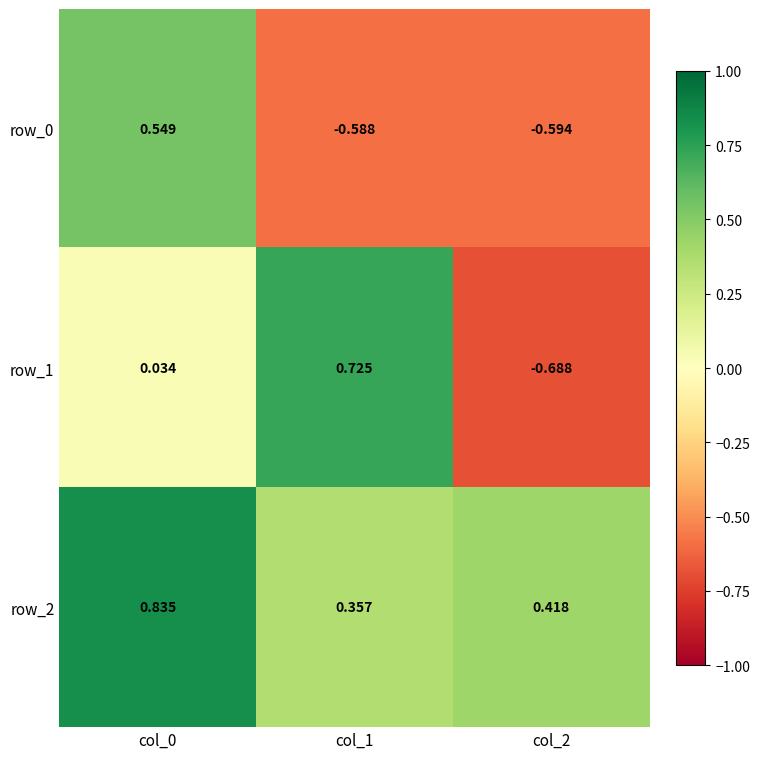

Which category has the lowest value in the row_1 series?

col_2